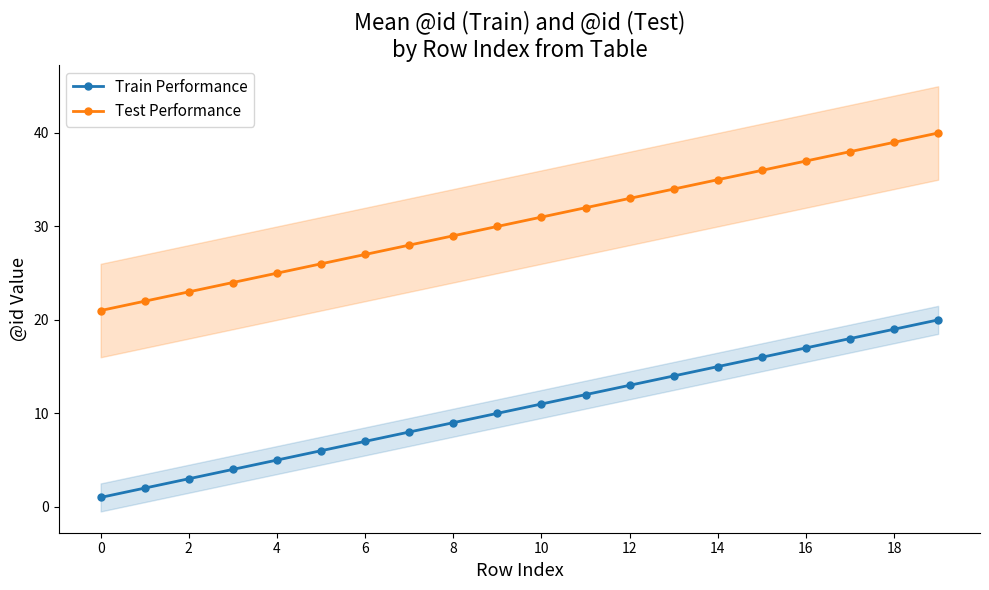

The Train Performance series shows 4 at 10. True or false?

False